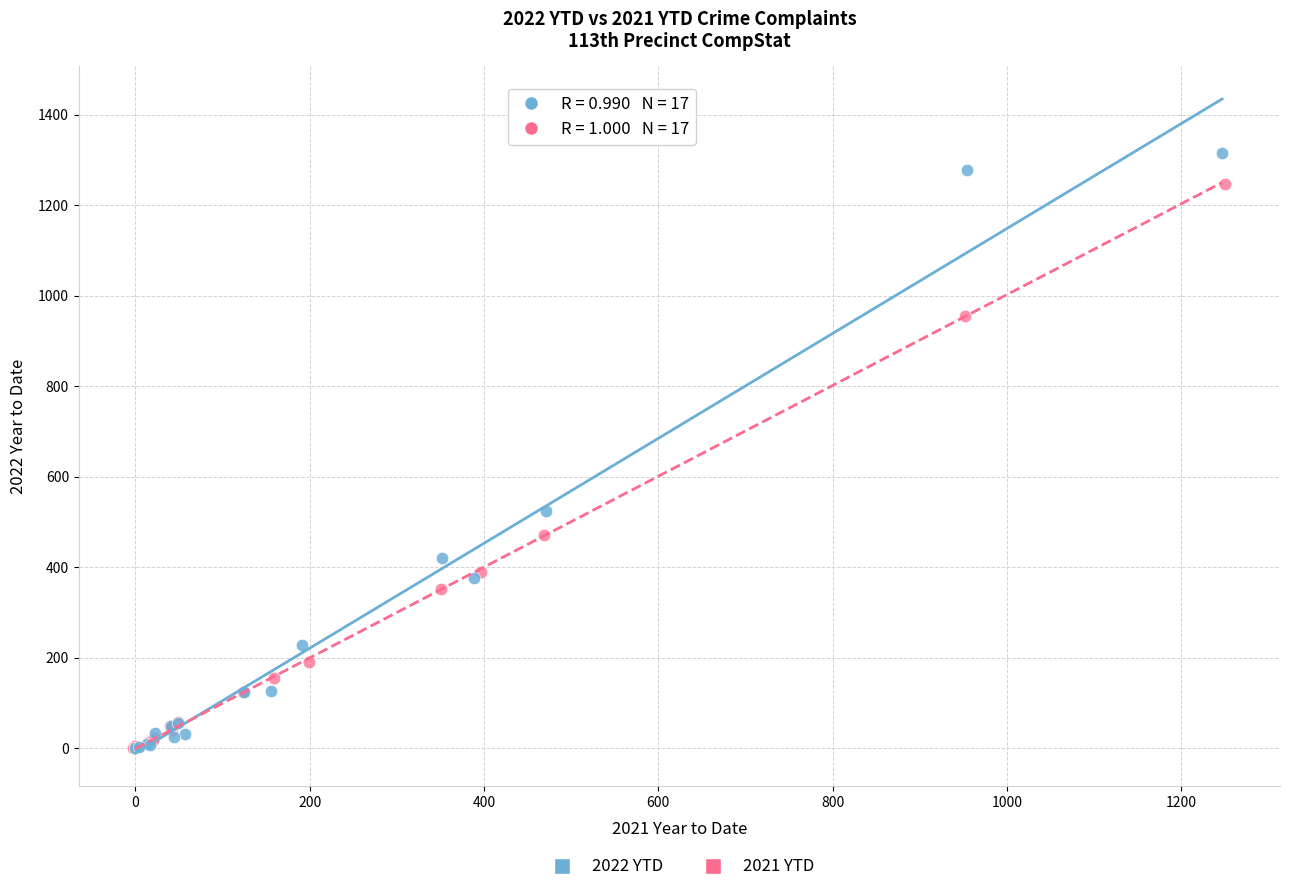

Which series contains the highest Y value?

2022 YTD